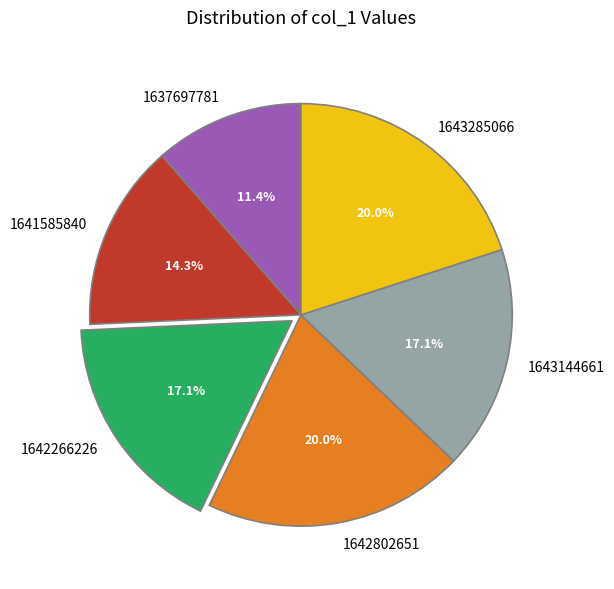

What is the ratio of the value at 1643144661 to the value at 1642802651?

0.9